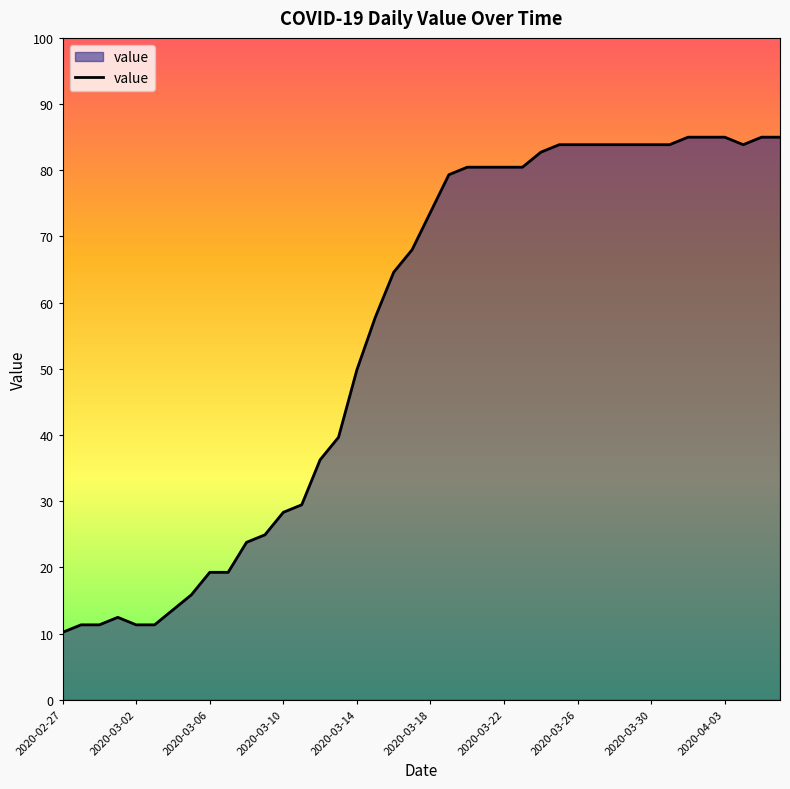

What is the smallest value displayed?

10.2